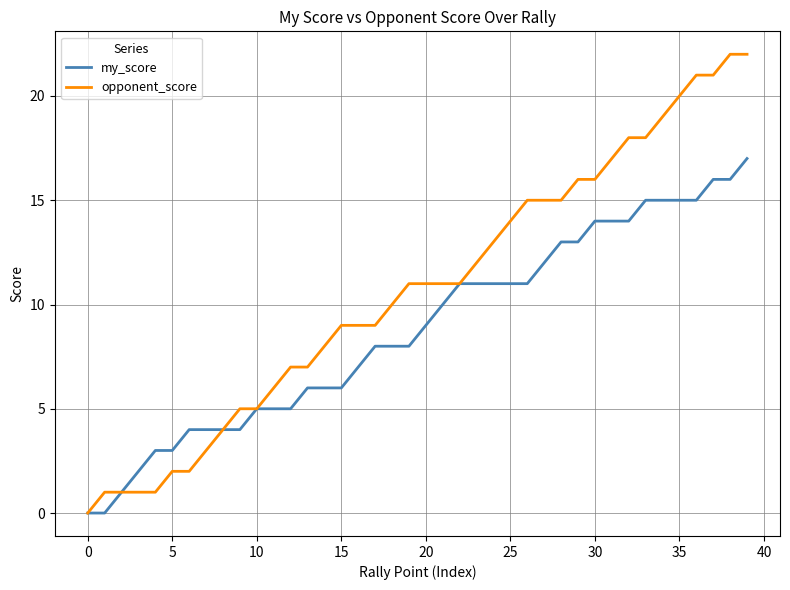

Which series has the largest total across all categories?

opponent_score